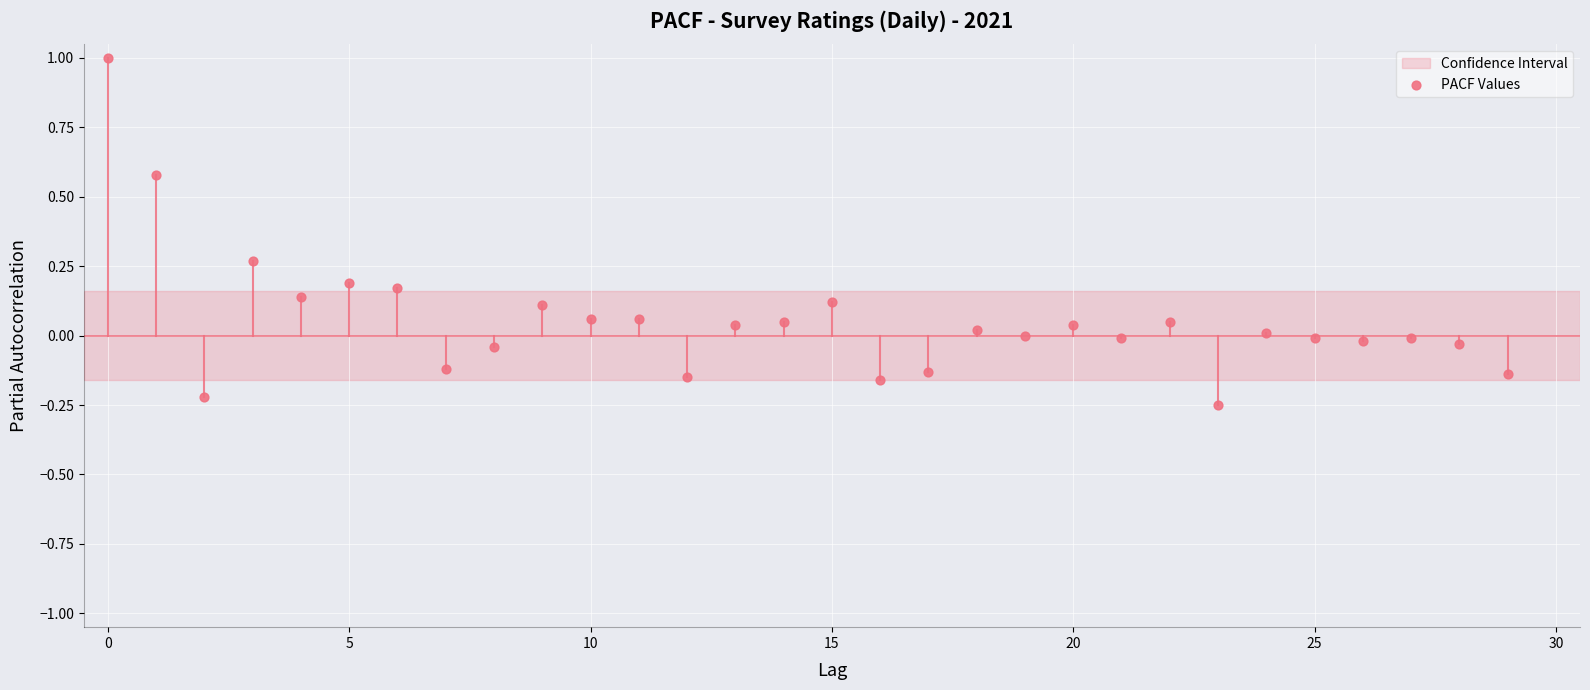

Count the number of points in this scatter plot.

30